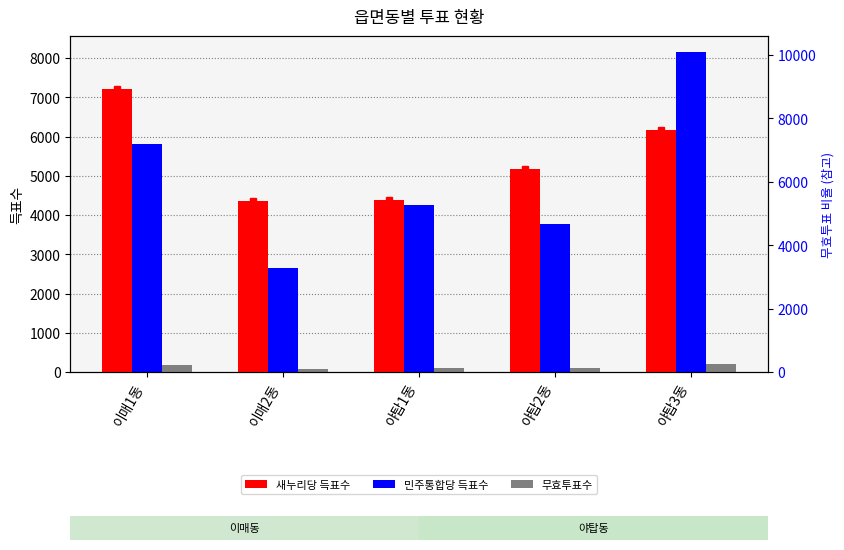

List the series in order of their peak value, highest first.

민주통합당 득표수, 새누리당 득표수, 무효투표수